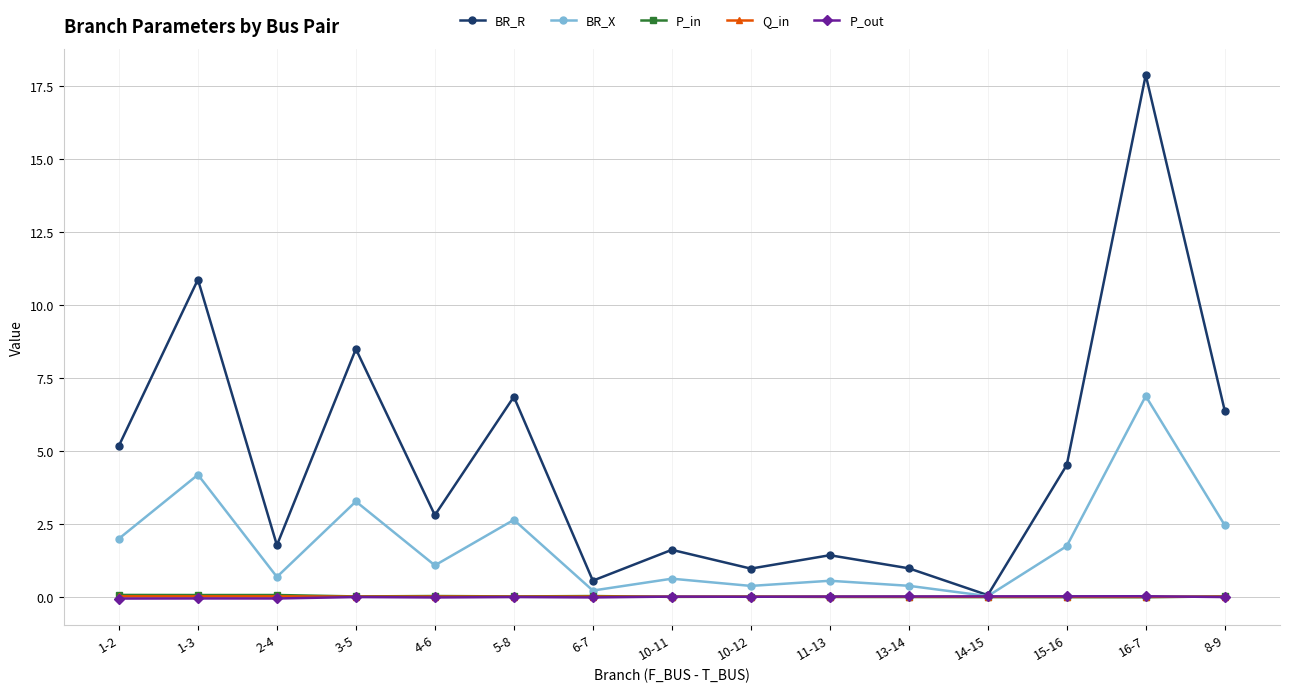

True or false: BR_R has more than 2 points higher than both neighbors.

True